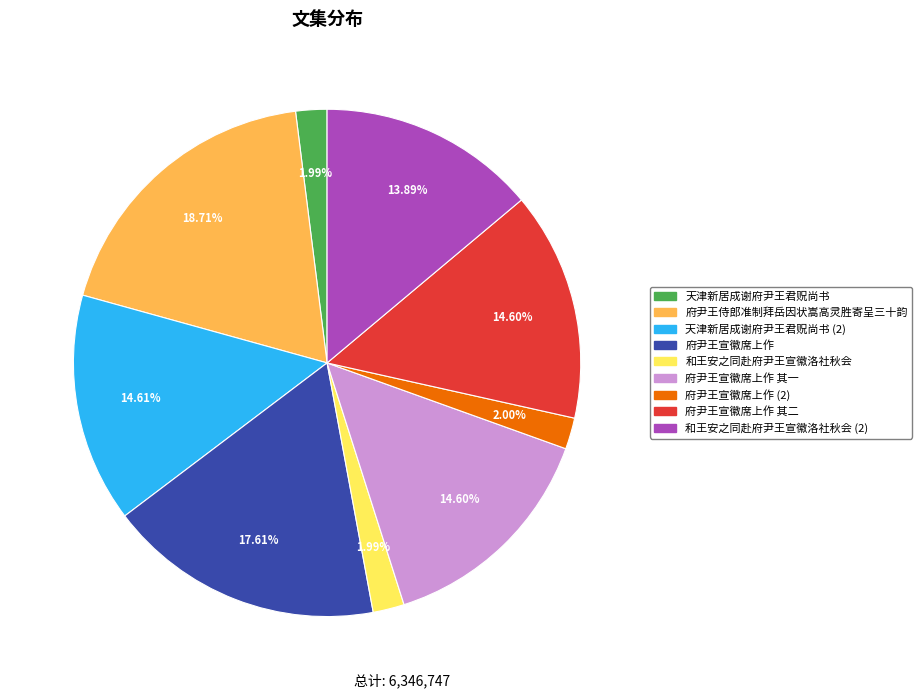

Is there a majority slice in this chart?

No